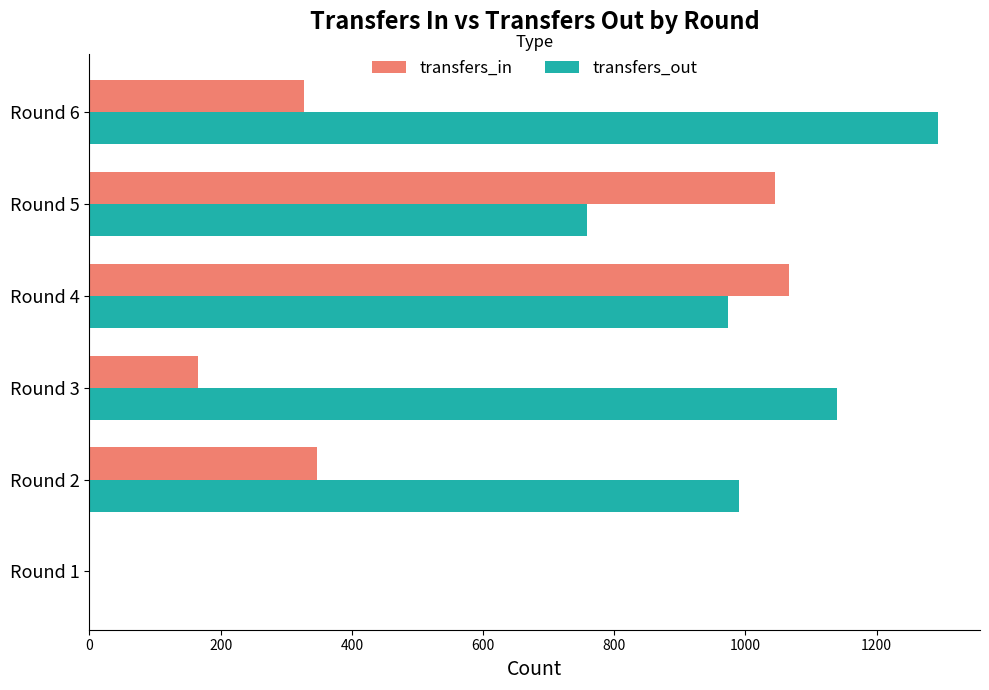

What is the highest value of the transfers_in series?

1066